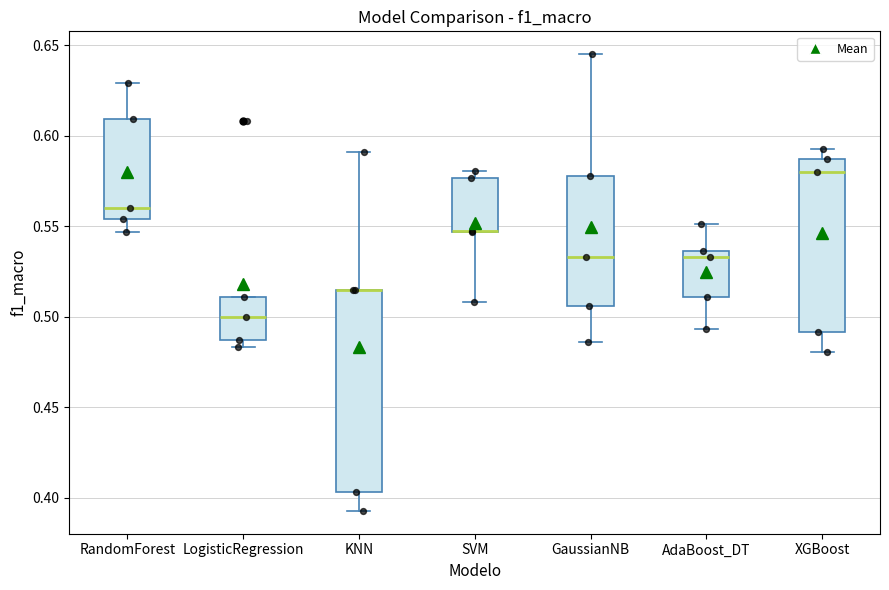

Where does the lower whisker of the box for XGBoost end on the y-axis? The values are not printed on the chart, so give them approximately, as read against the axis.

0.480